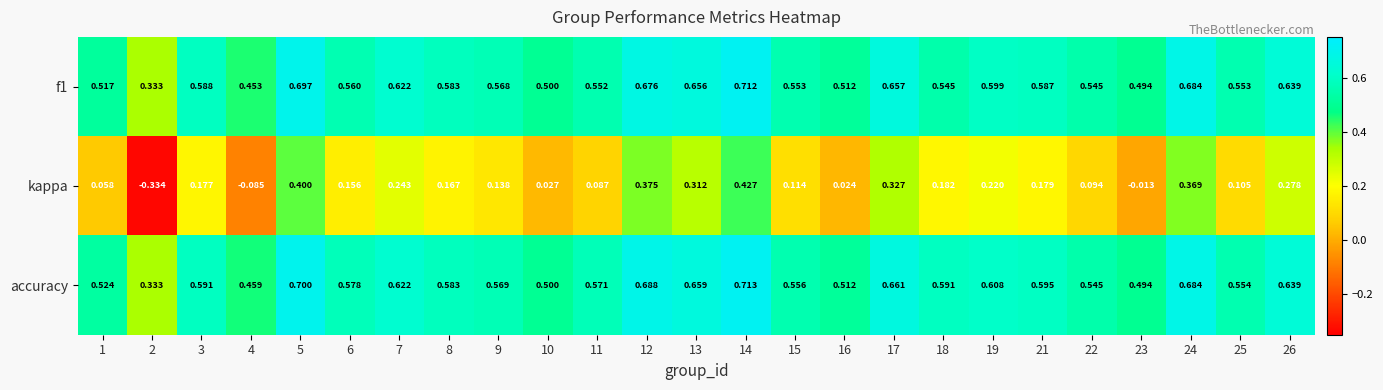

Which series has the largest range (max minus min)?

kappa